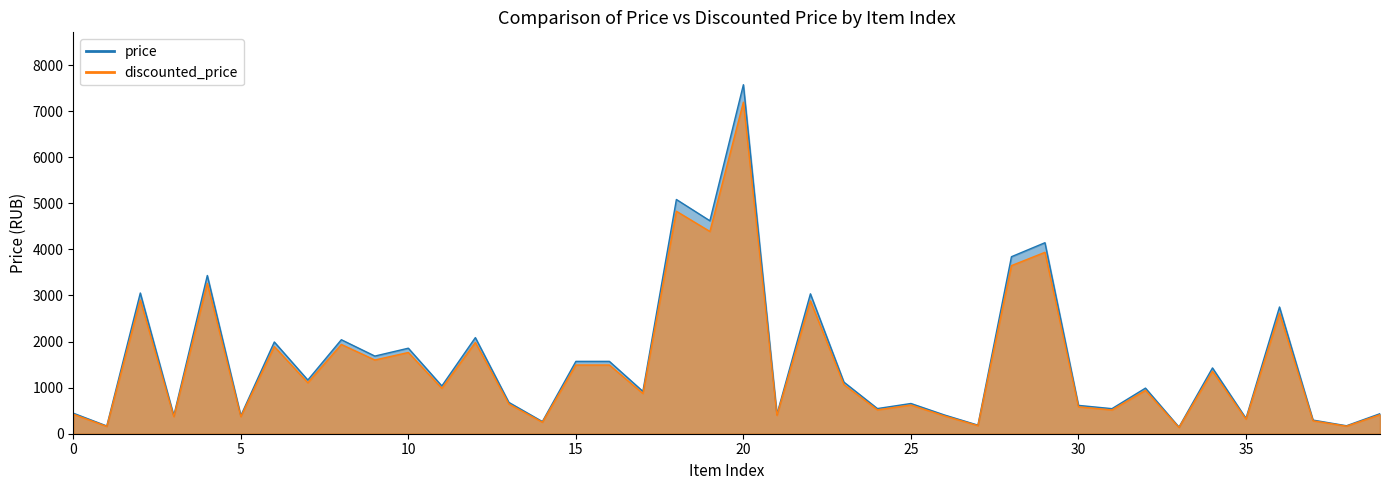

Is it true that discounted_price line equals 439 at 35?

False